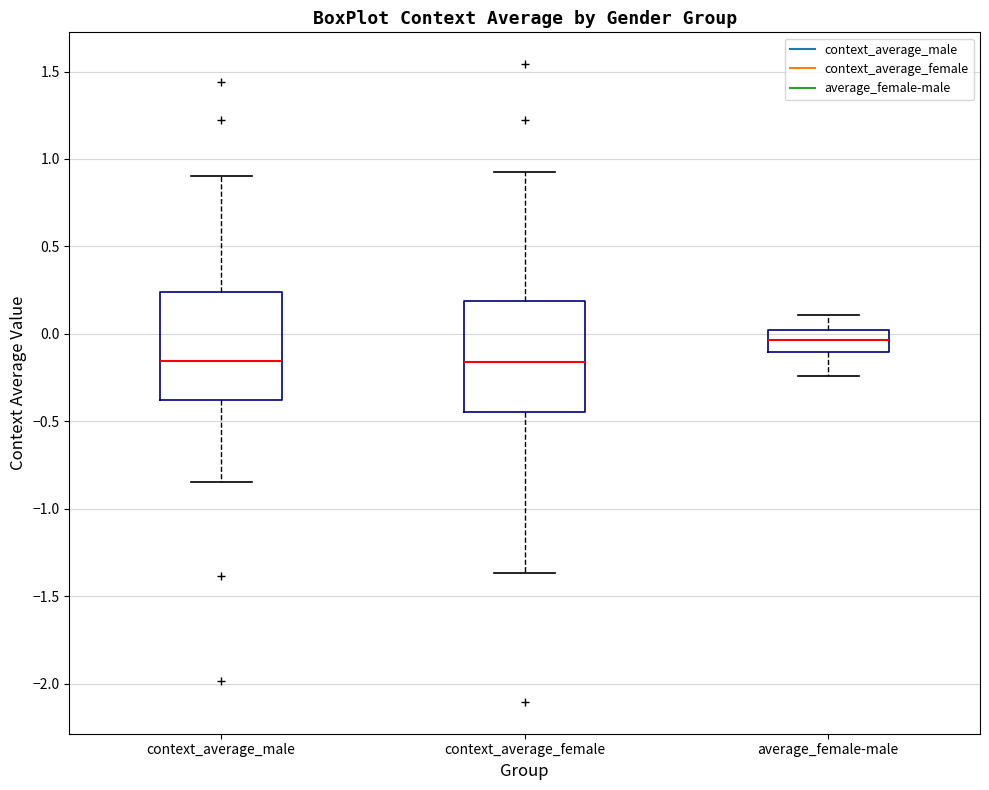

Where does the upper whisker of the box for average_female-male end on the y-axis? The values are not printed on the chart, so give them approximately, as read against the axis.

0.10